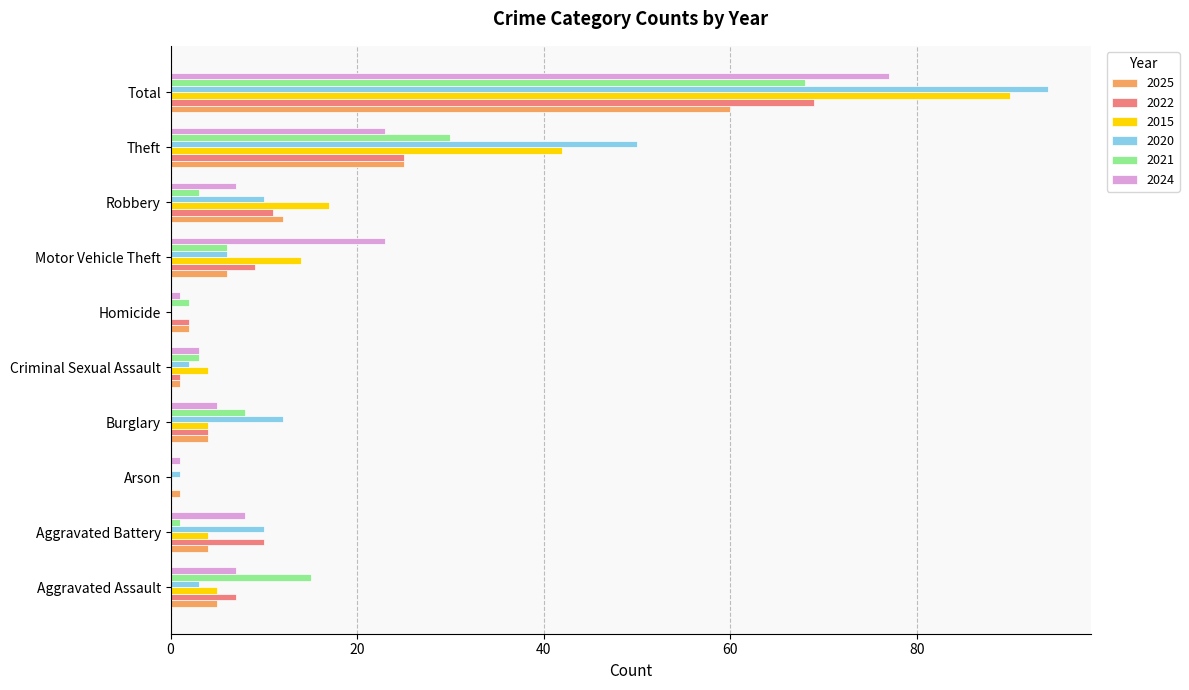

What is the approximate value of 2022 at Aggravated Battery?

10